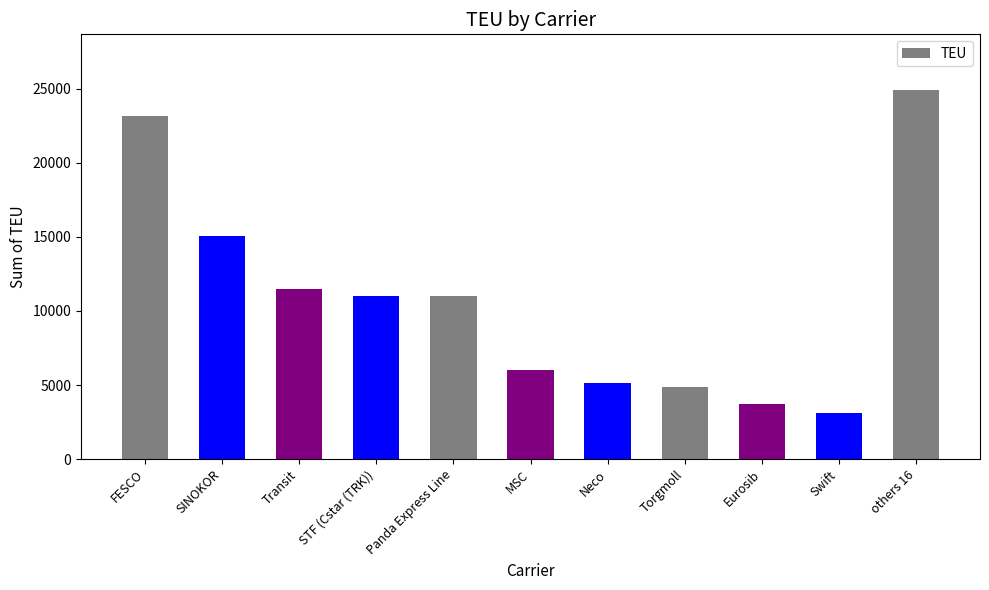

What is the change in value from Panda Express Line to Neco?

-5868